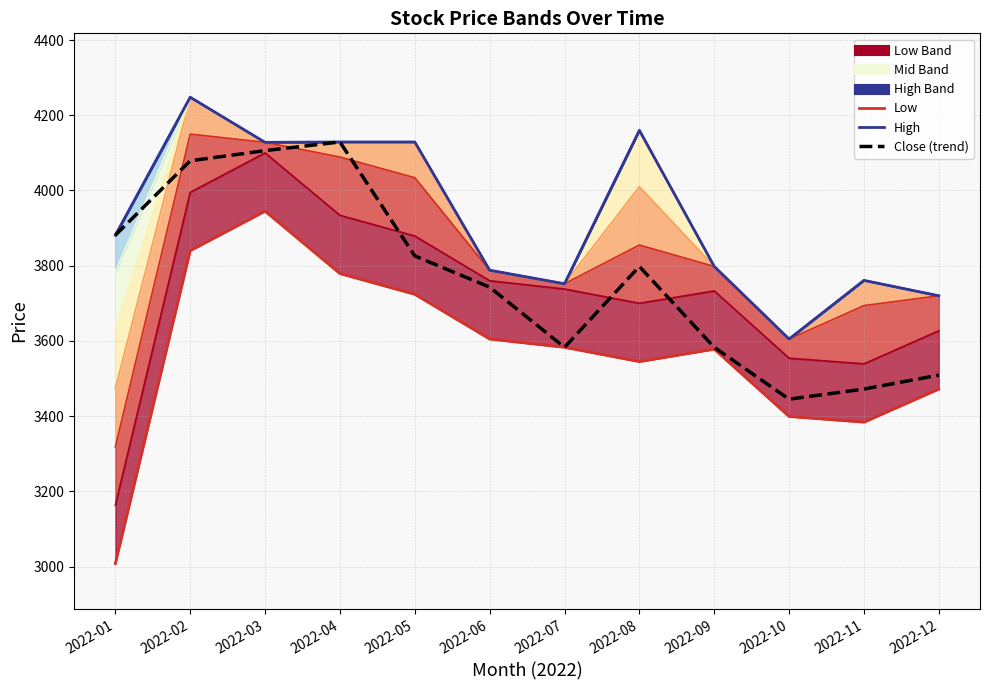

Reading left to right, transcribe all the data shown in this chart.

High: 2022-01=3881	2022-02=4248	2022-03=4128	2022-04=4129	2022-05=4129	2022-06=3788	2022-07=3752	2022-08=4160	2022-09=3798	2022-10=3605	2022-11=3761	2022-12=3720
Low: 2022-01=3008	2022-02=3840	2022-03=3945	2022-04=3779	2022-05=3724	2022-06=3605	2022-07=3583	2022-08=3545	2022-09=3578	2022-10=3399	2022-11=3384	2022-12=3472
Close (trend): 2022-01=3881	2022-02=4079	2022-03=4106	2022-04=4129	2022-05=3826	2022-06=3743	2022-07=3583	2022-08=3798	2022-09=3583	2022-10=3445	2022-11=3472	2022-12=3509